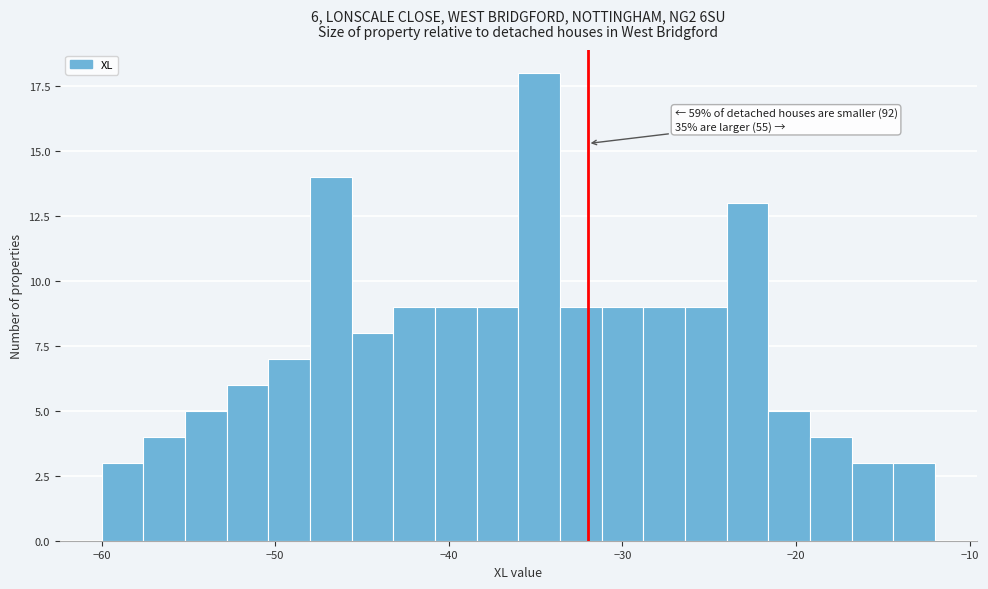

Read against the x-axis, roughly where is the centre of the tallest bar?

-35